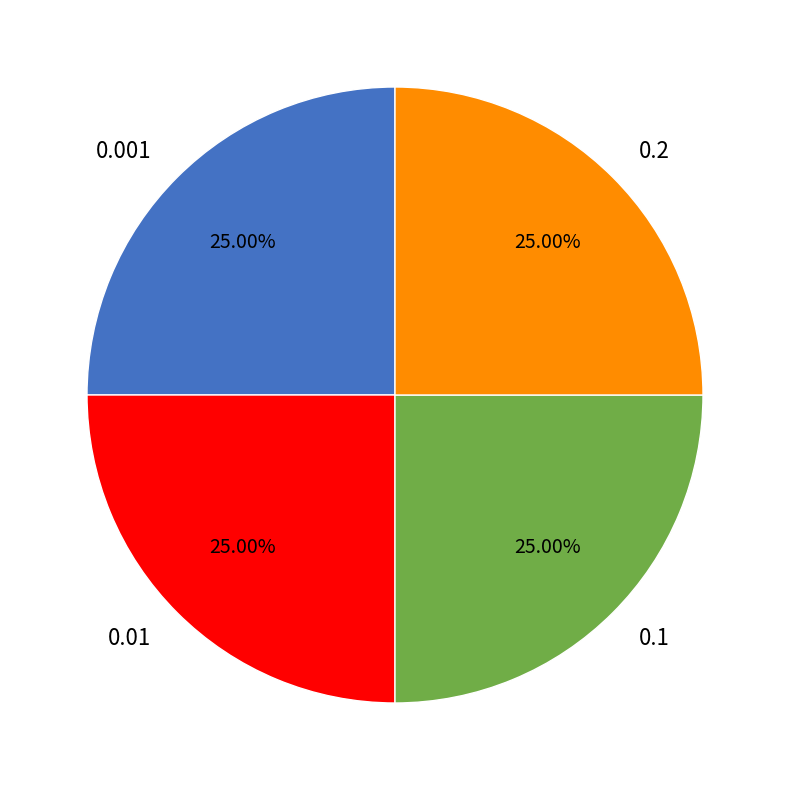

Does 0.01 account for over 50% of the chart?

No